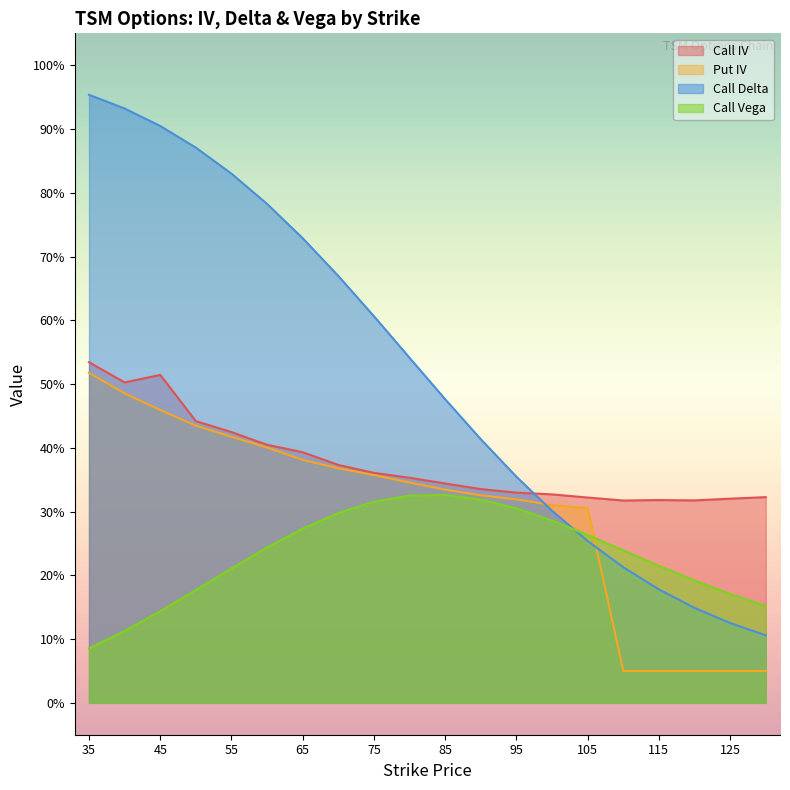

What is the sum of the Put IV values at 110 and 85?

0.4